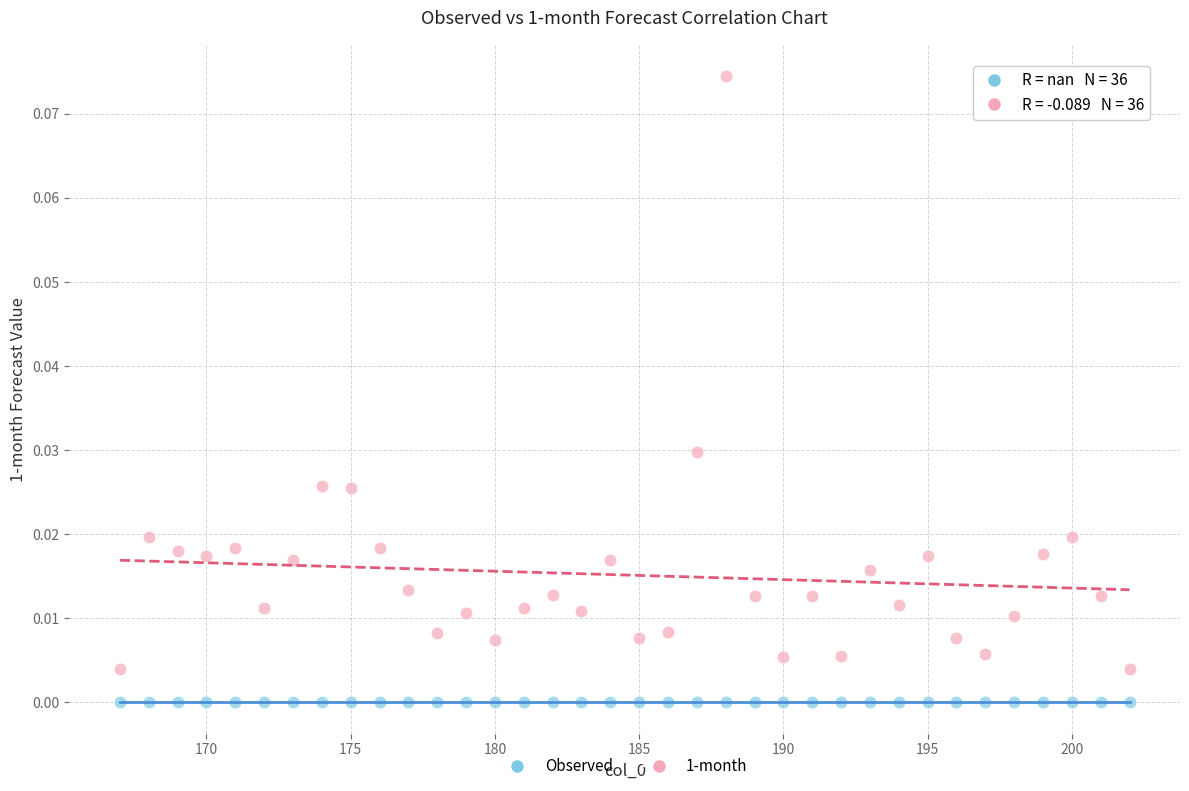

Which series contains the lowest Y value?

Observed